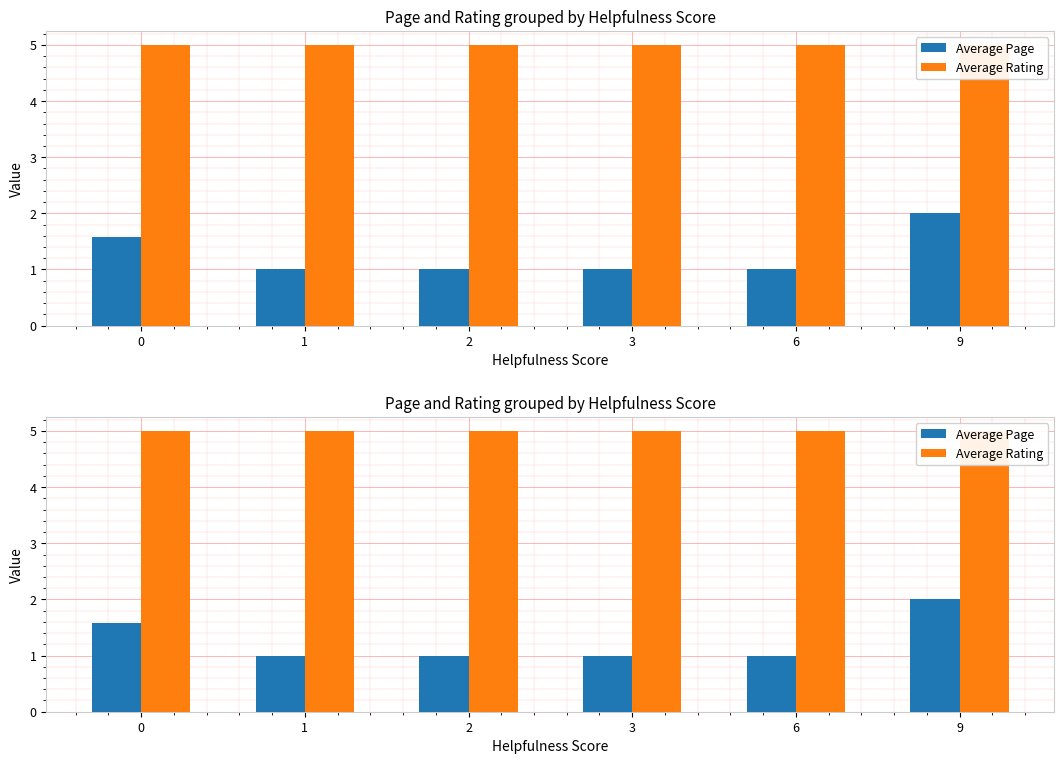

What value does the Average Page series have at 0?

1.6